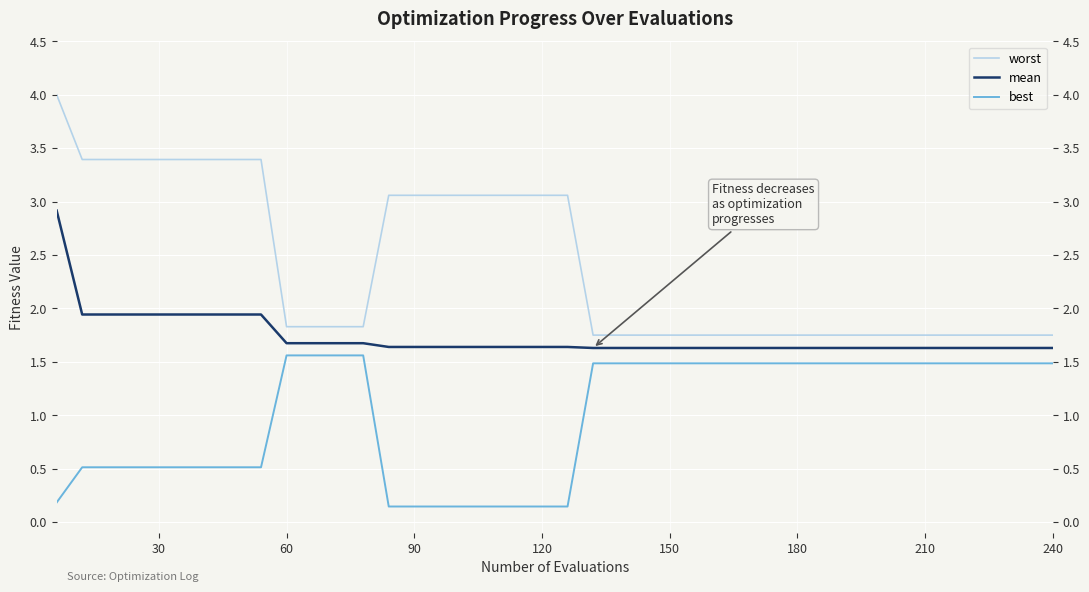

Which series has the largest total across all categories?

worst